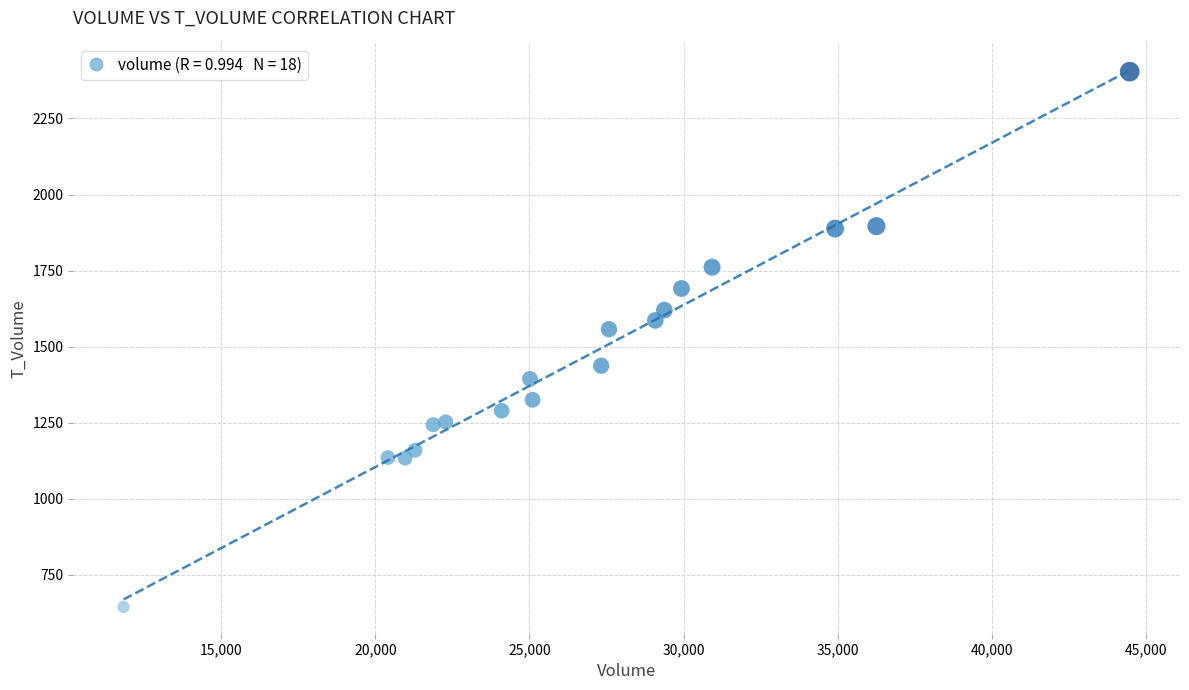

What is the range of Y values (max minus min)?

1760